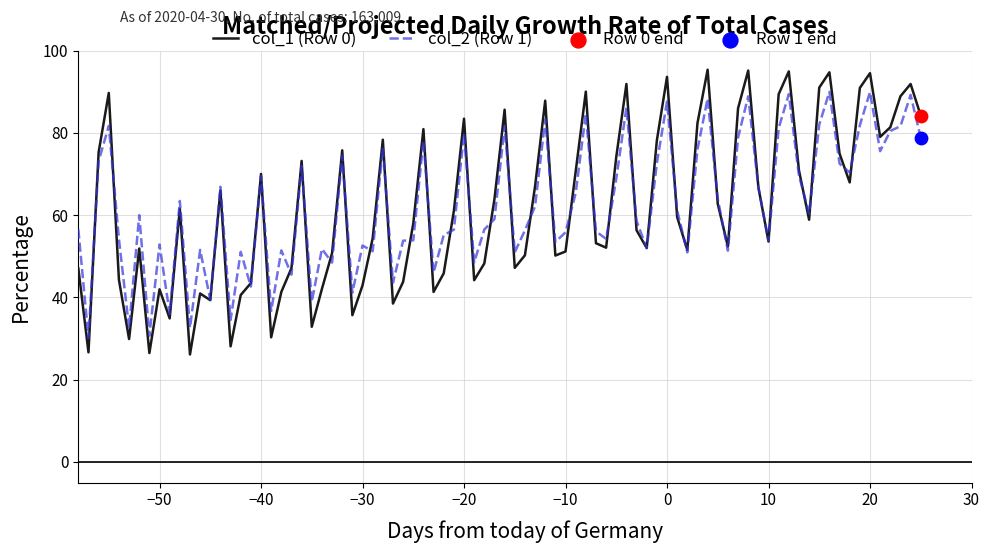

Which series has the widest spread of values?

col_1 (Row 0)